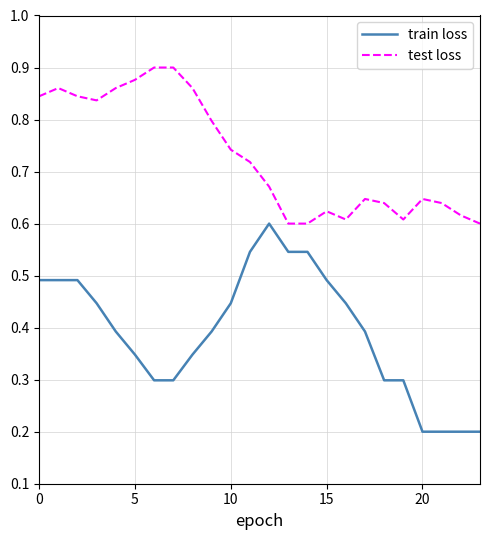

What are all the series names shown in the legend?

train loss, test loss